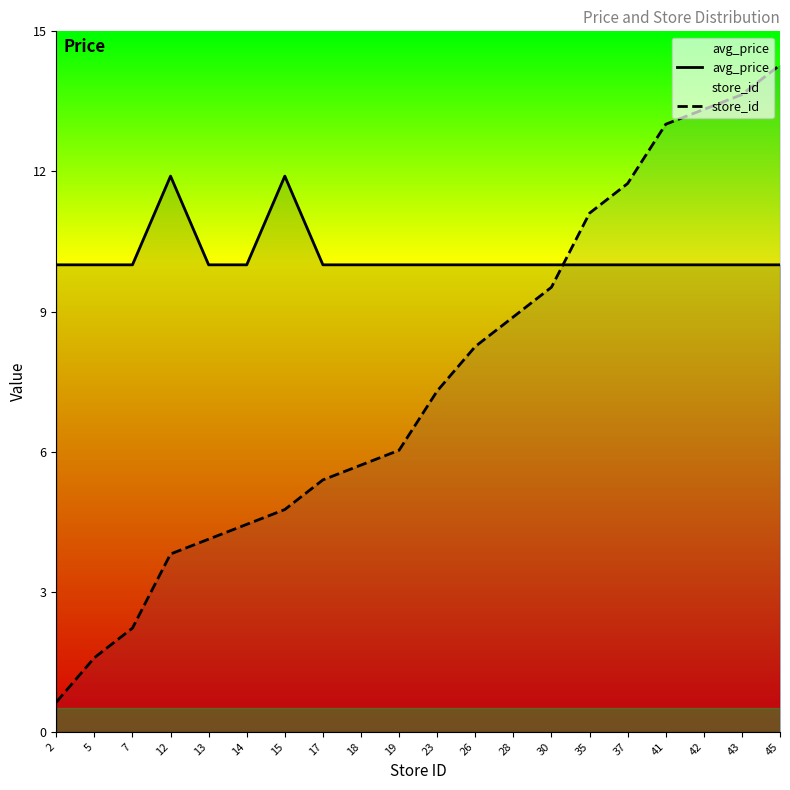

In avg_price, how many points are higher than both neighbors (excluding endpoints)?

2